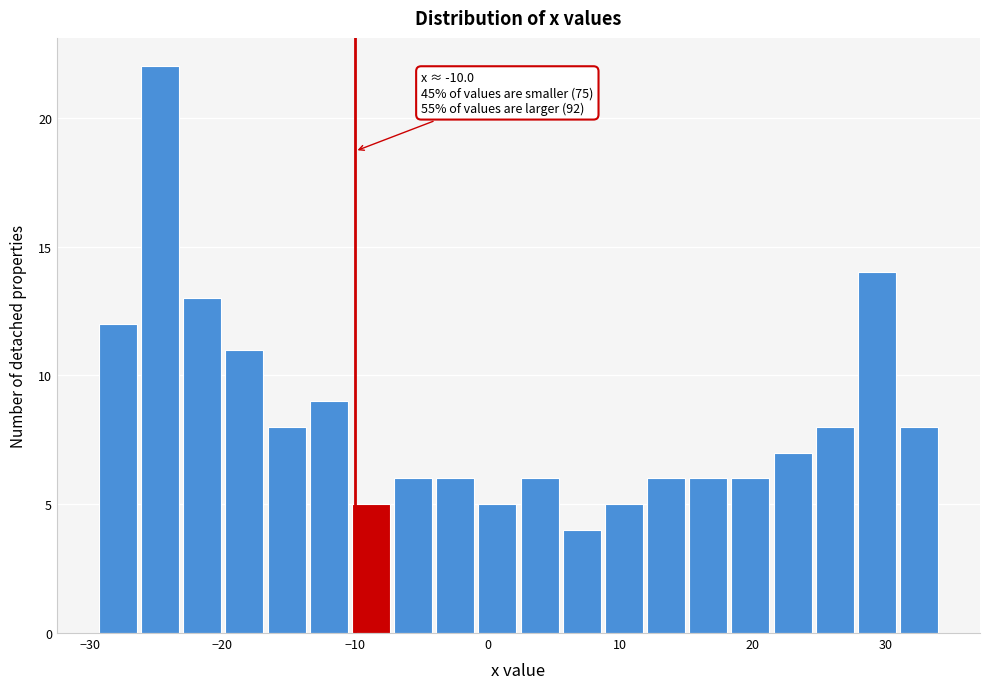

Around what value on the x-axis is the tallest bar? Give the approximate position of its centre, as read against the axis.

-25